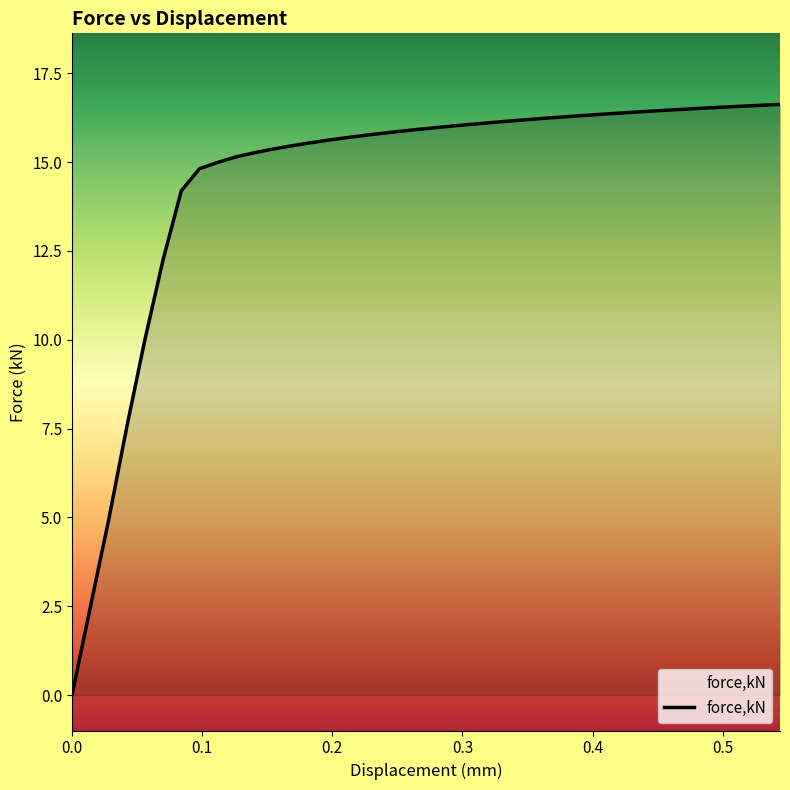

What is the difference between the maximum and minimum values?

16.6